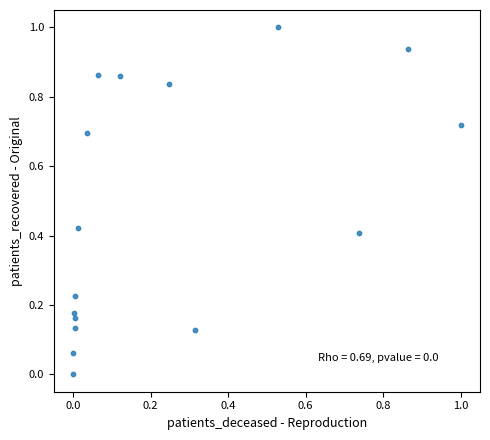

What is the range of Y values (max minus min)?

1.0